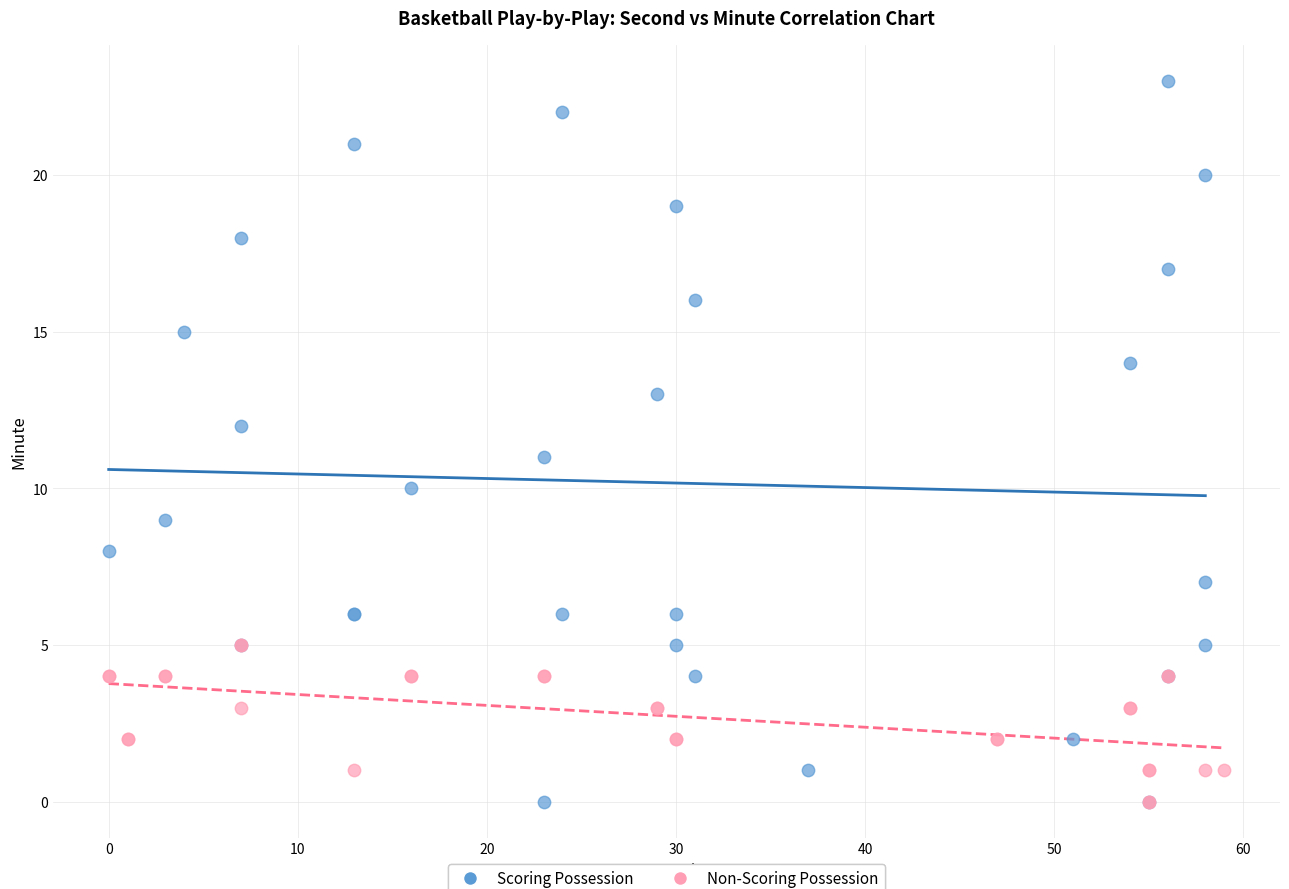

What are all the series names shown in the legend?

Scoring Possession, Non-Scoring Possession